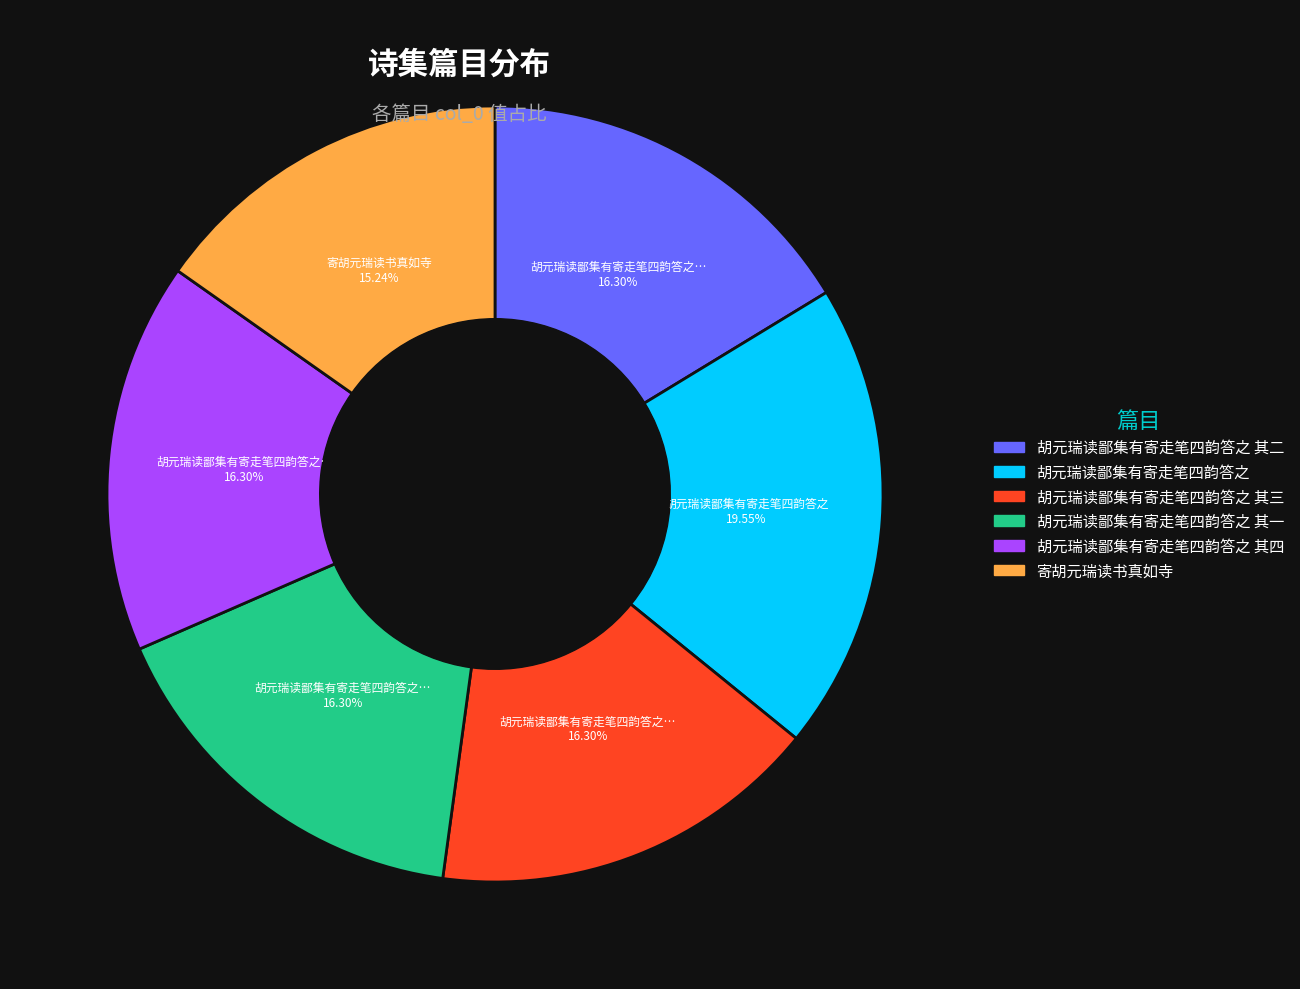

To the nearest percent, what is the average slice percentage?

17%